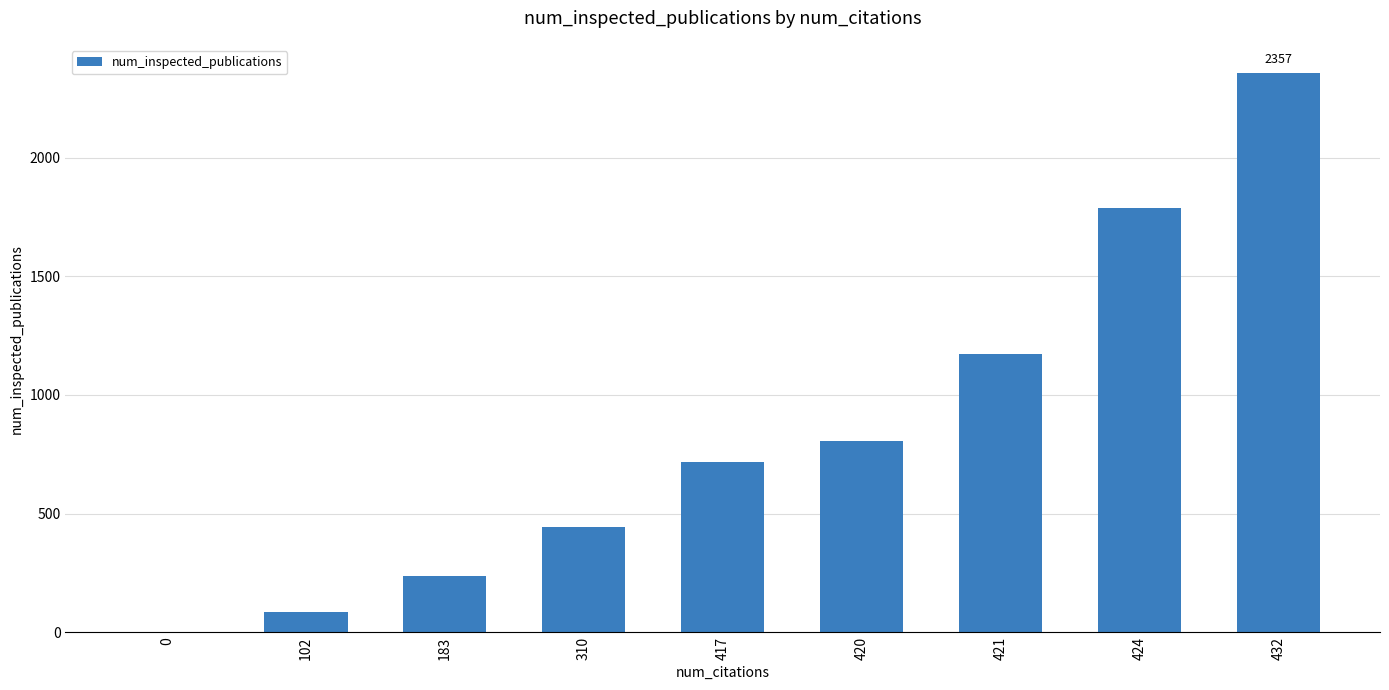

Which label corresponds to the largest value in the chart?

432